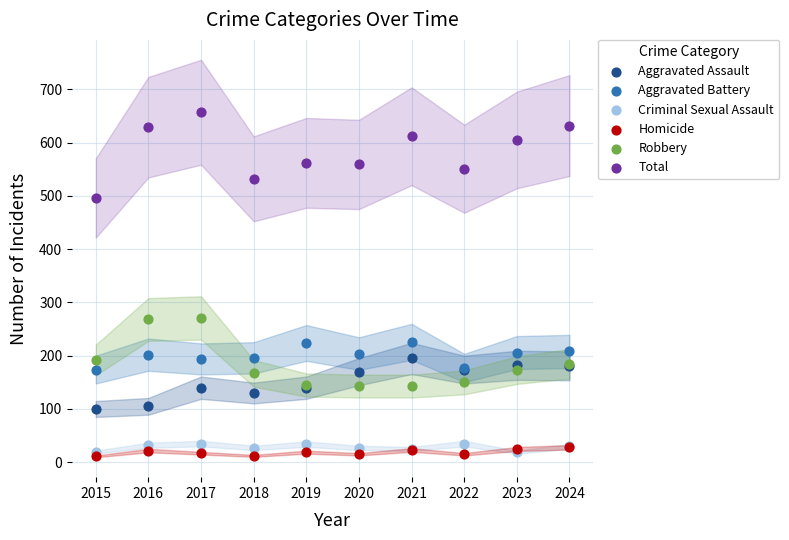

Which series has the largest Y range (max minus min)?

Total